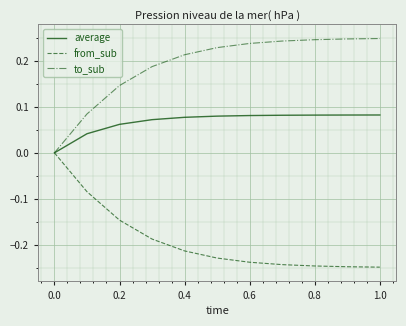

List the series in order of their peak value, lowest first.

from_sub, average, to_sub